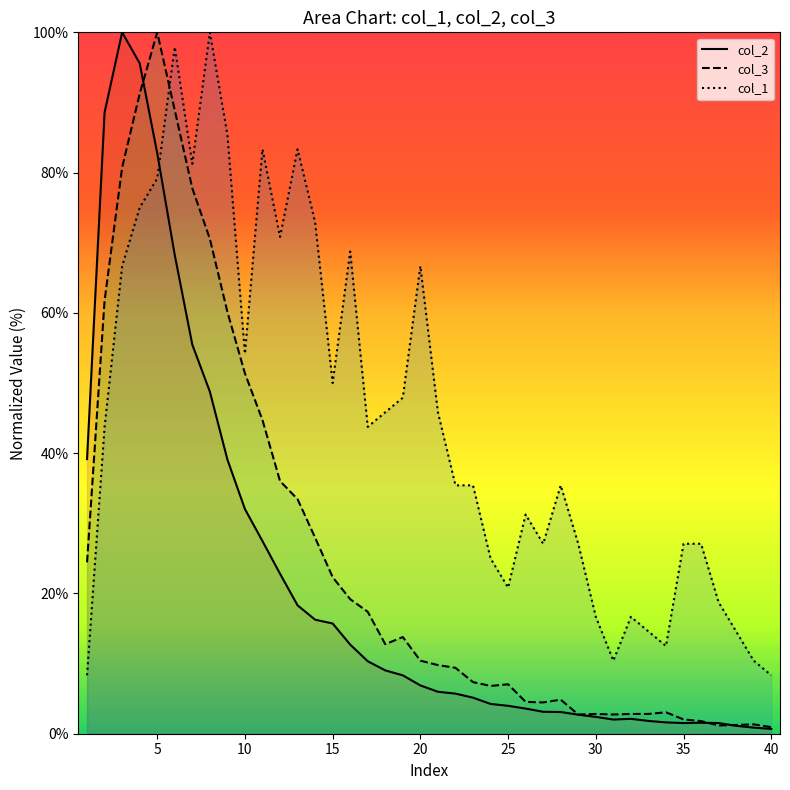

What is the value of the col_2 point at the 38th from the left?

1.1